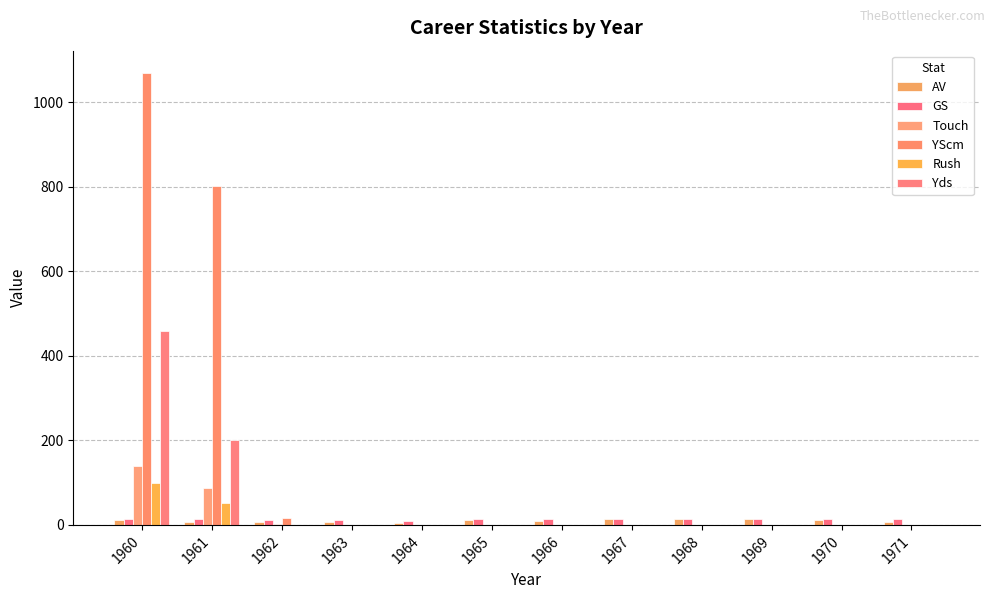

How many data points does each series have?

12